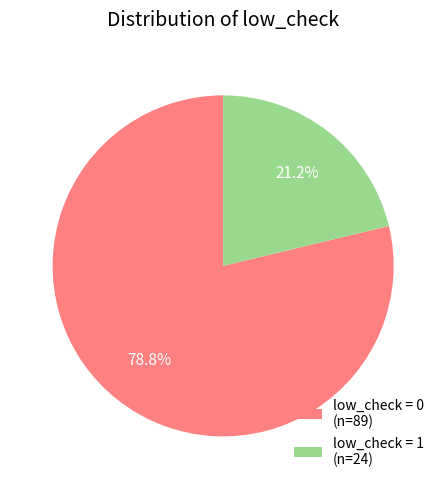

Approximately how many times larger is the value at low_check = 1 (n=24) compared to low_check = 0 (n=89)?

0.3